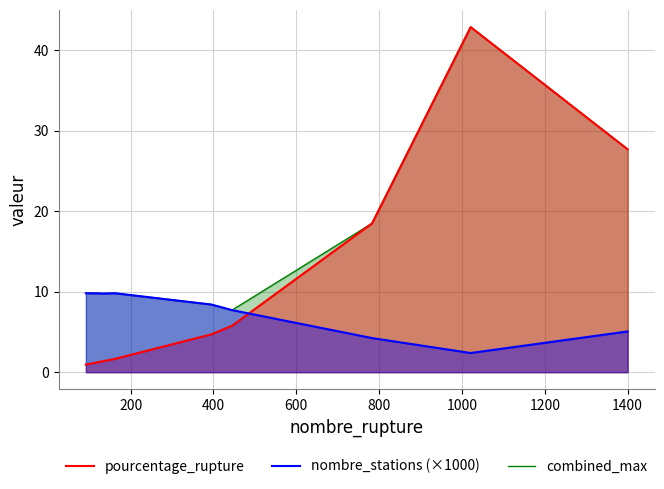

How many data points in combined_max are less than 9?

2